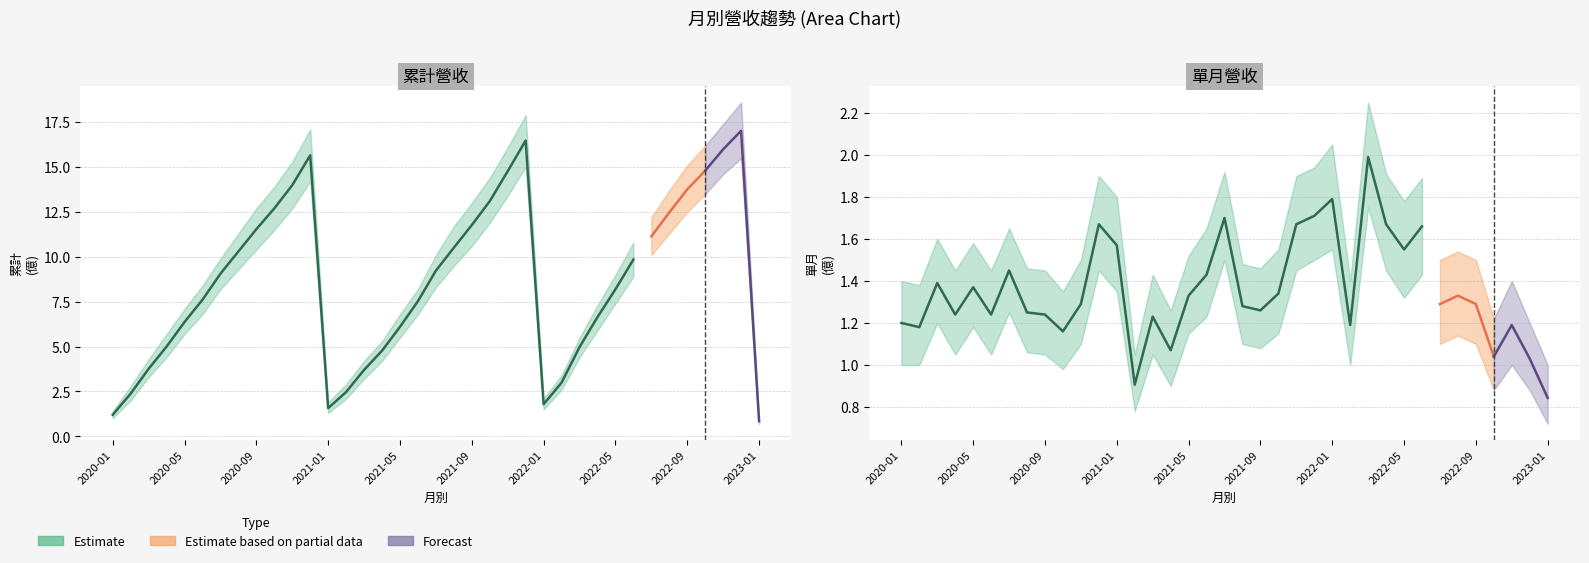

The value of 累計營收(億) at 2022-09 is 19.4. True or false?

False